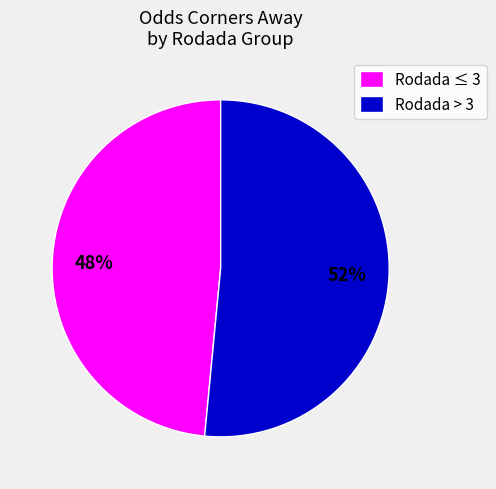

What is the largest slice in the pie chart?

Rodada > 3